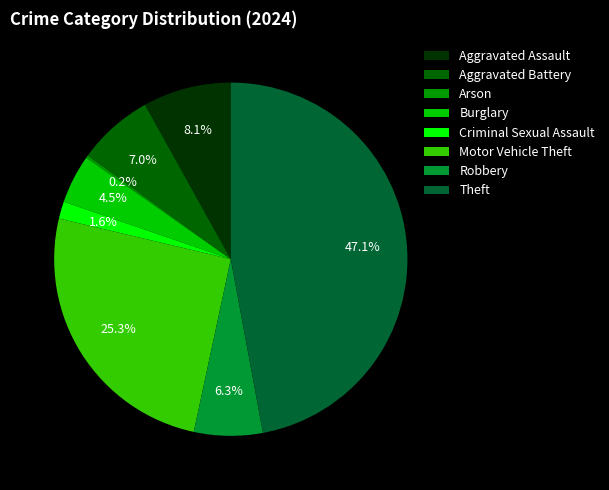

Does Theft account for over 50% of the chart?

No